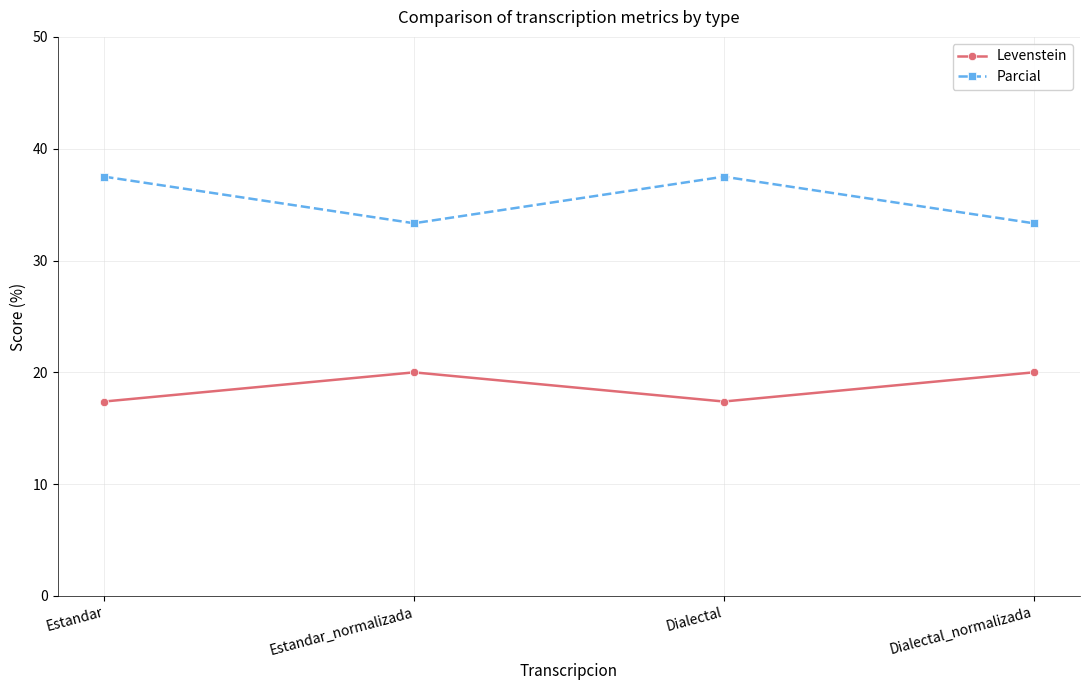

Where is the first local minimum for Levenstein?

Dialectal